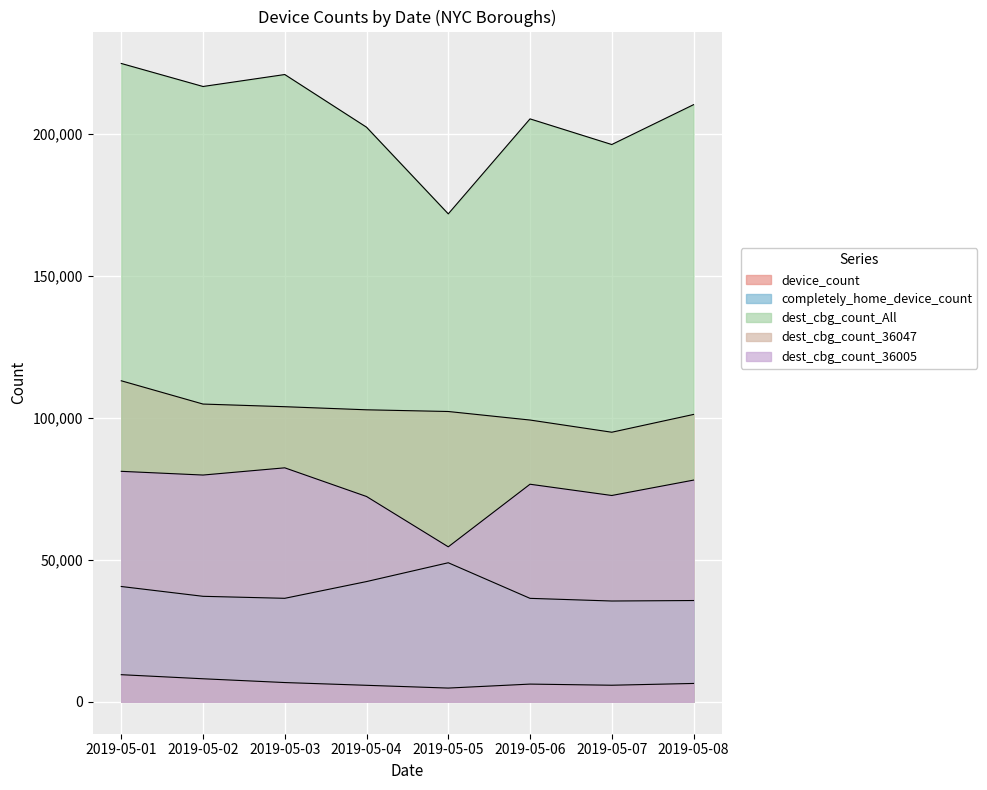

At which label does completely_home_device_count first exceed 37177?

2019-05-01